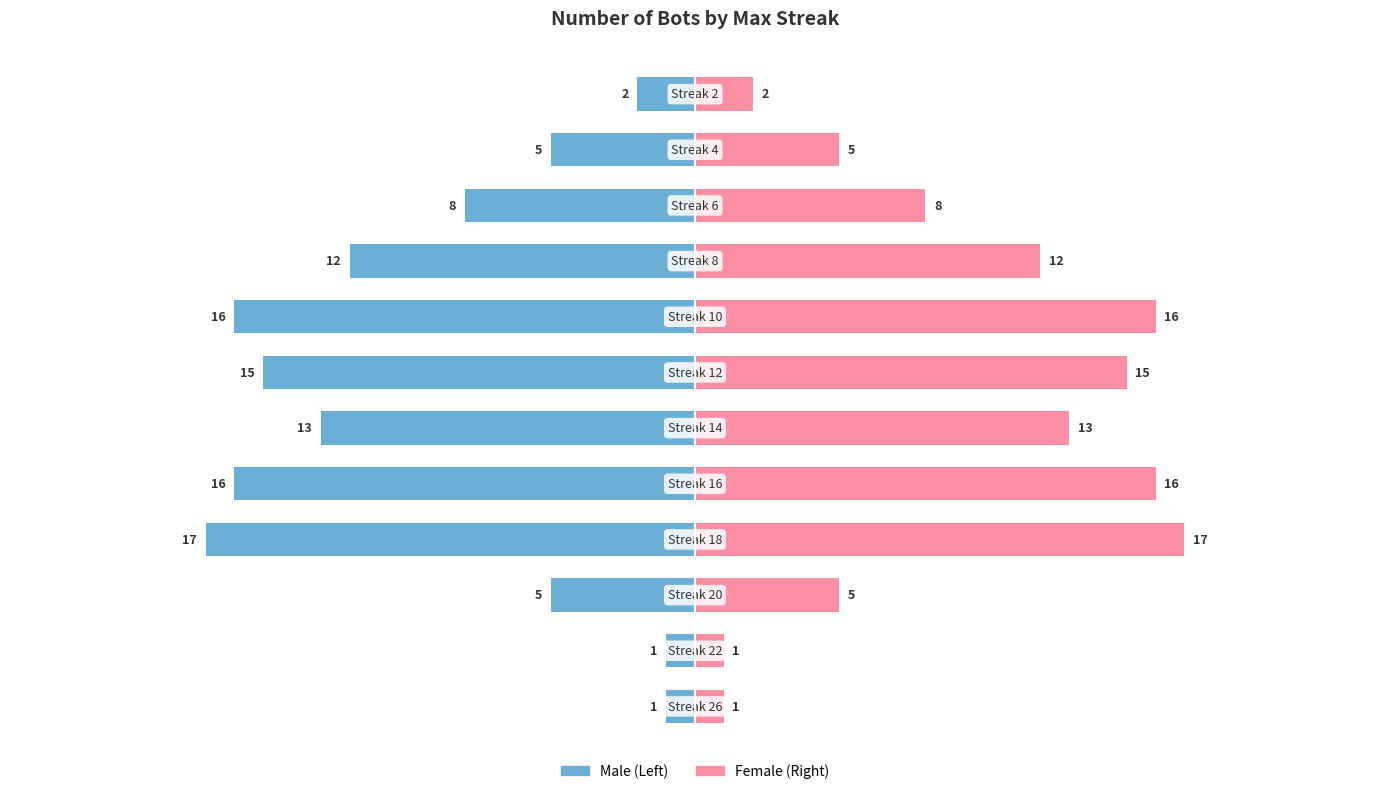

Rank the series by their maximum value, from highest to lowest.

Female, Male